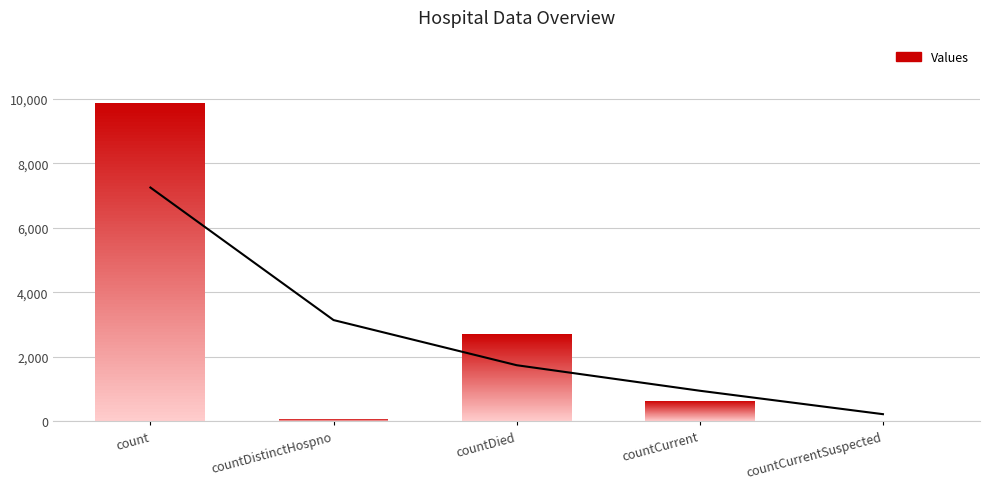

What is the label of the 2nd bar from the right?

countCurrent